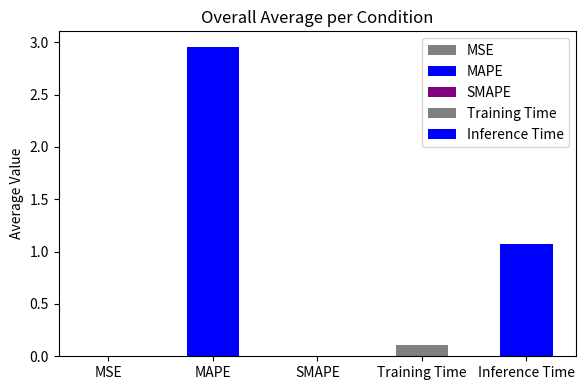

What is the difference between the values at MAPE and MSE?

3.0